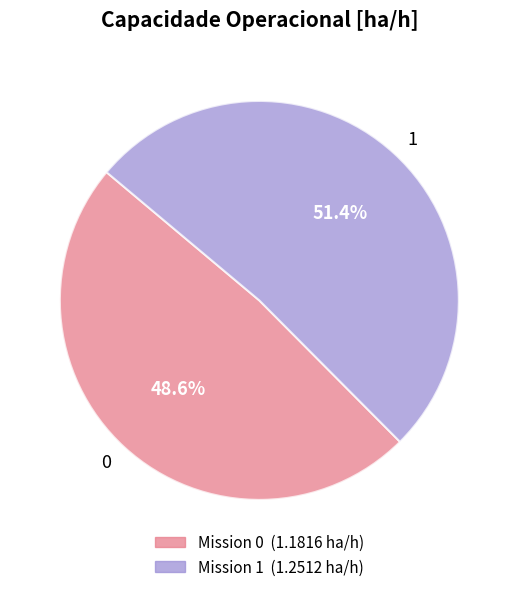

What is the ratio of the value at 1 to the value at 0?

1.1